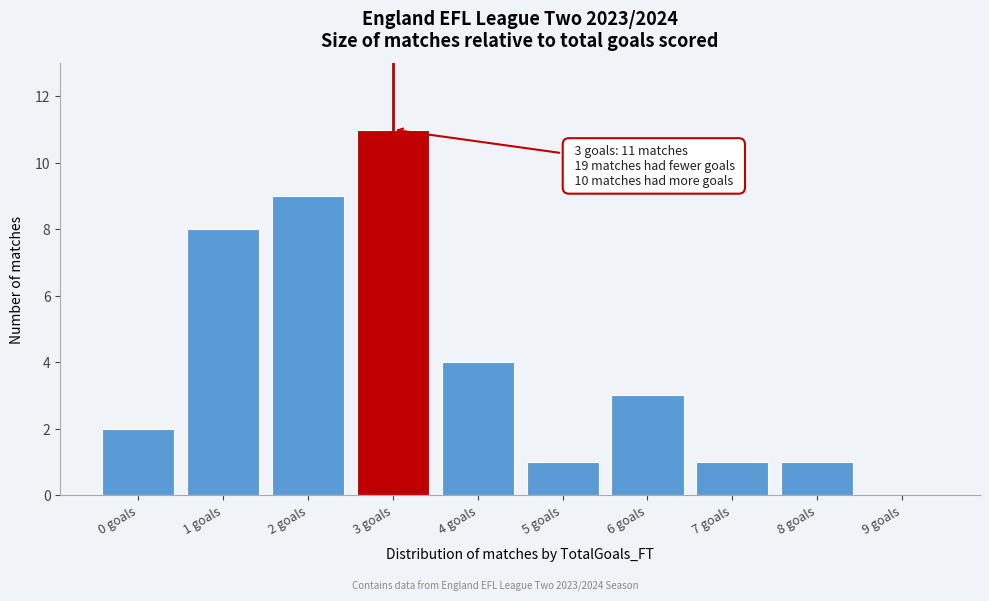

Reading left to right, what are all the values shown in this chart?

0 goals=2	1 goals=8	2 goals=9	3 goals=11	4 goals=4	5 goals=1	6 goals=3	7 goals=1	8 goals=1	9 goals=0